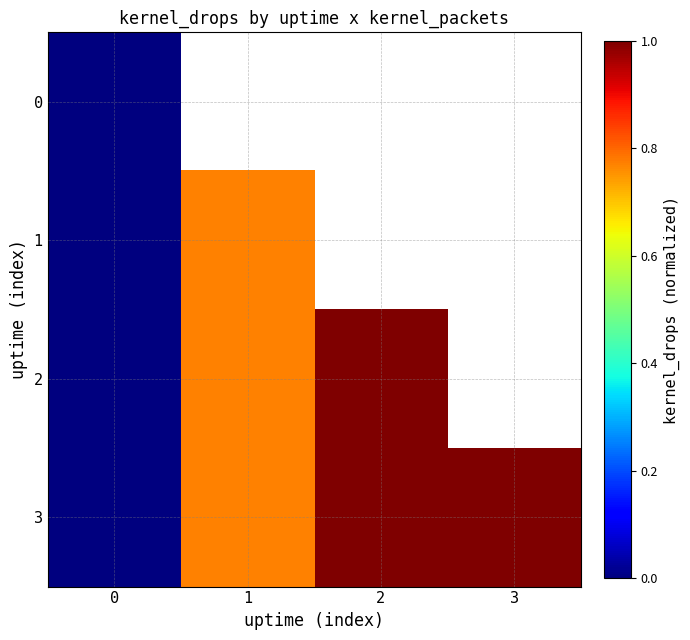

Is the value of 0 at 0 greater than the value of 2 at 0?

No